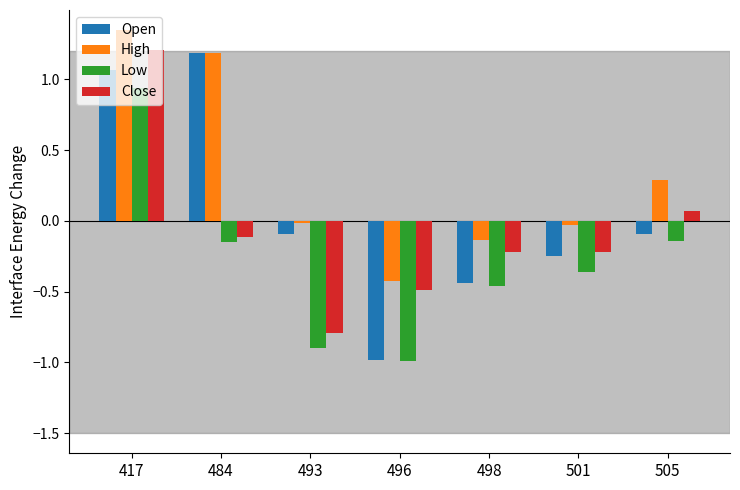

What is the lowest value of the Close series?

-0.8